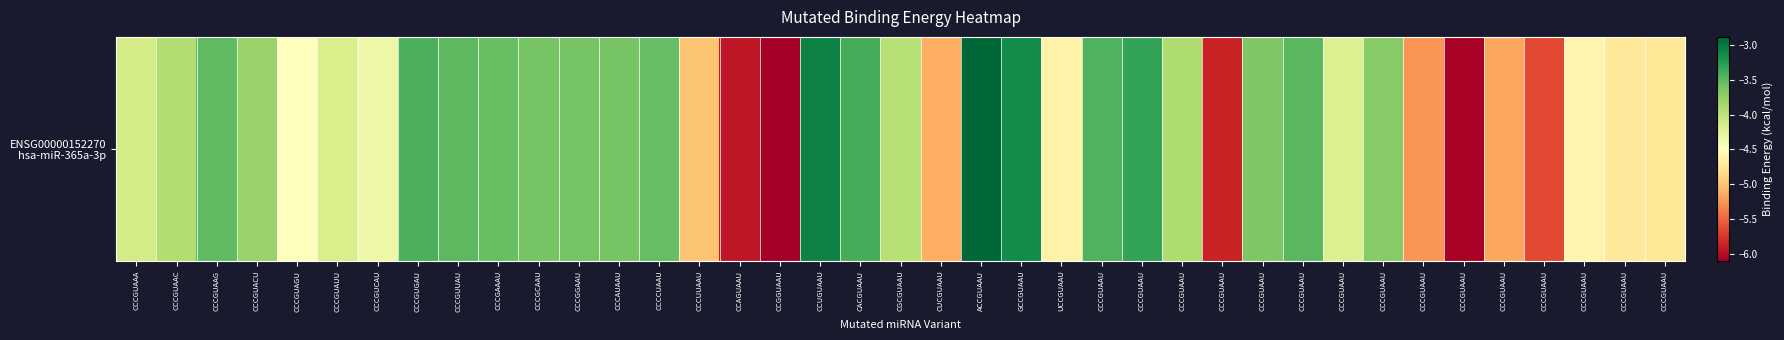

What is the minimum value shown in the chart?

-6.1